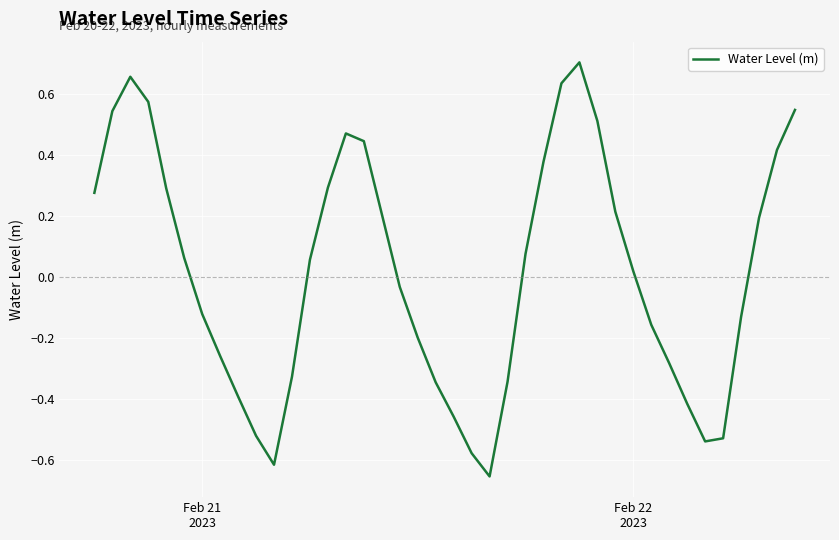

What is the difference between the maximum and minimum values?

1.4